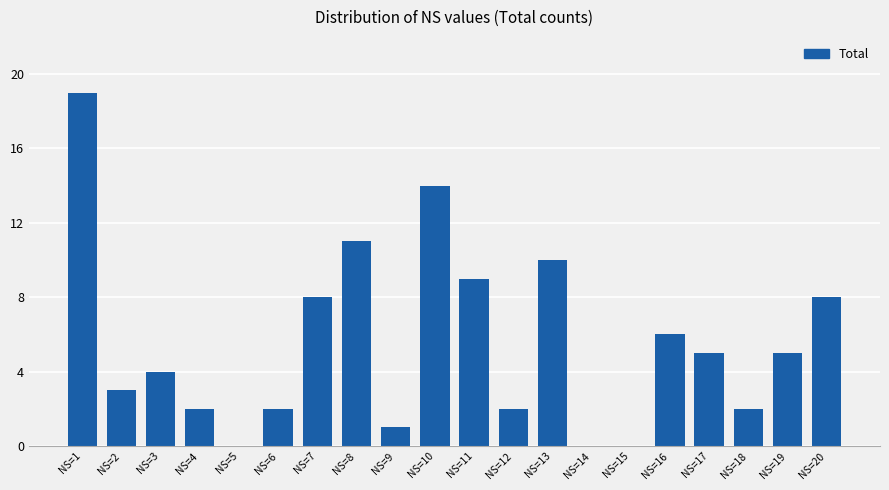

What is the ratio of the value at NS=6 to the value at NS=13?

0.2